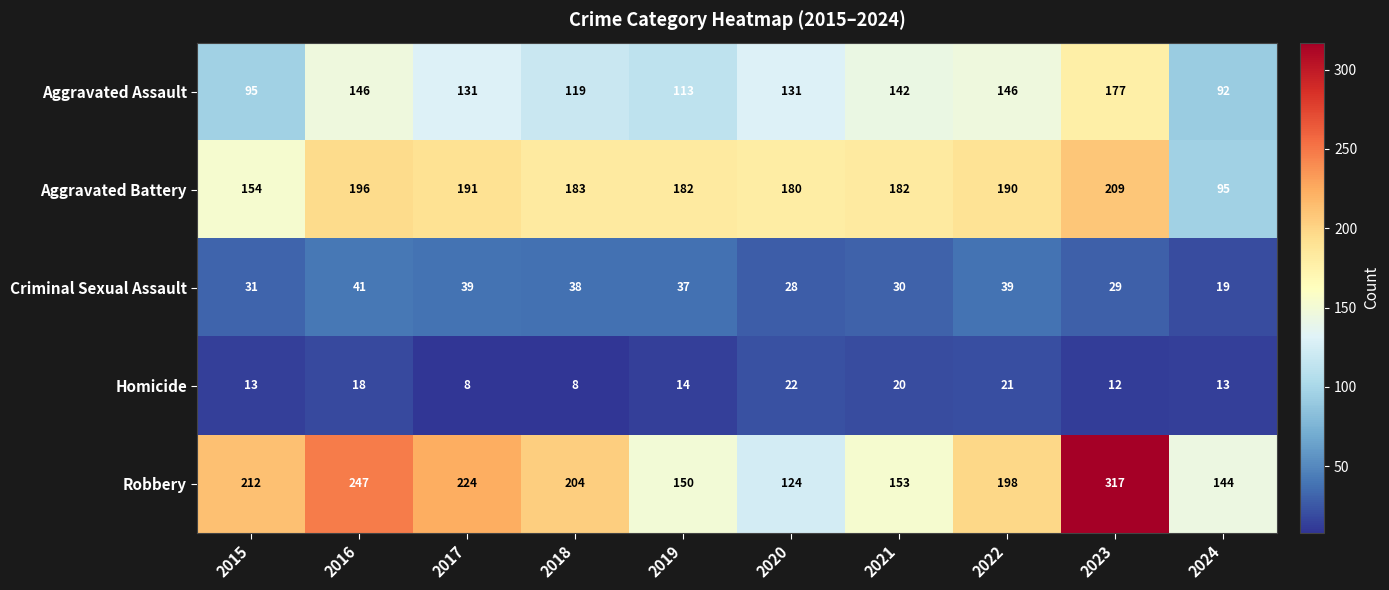

What is the approximate value of Criminal Sexual Assault at 2018, to the nearest 10?

40